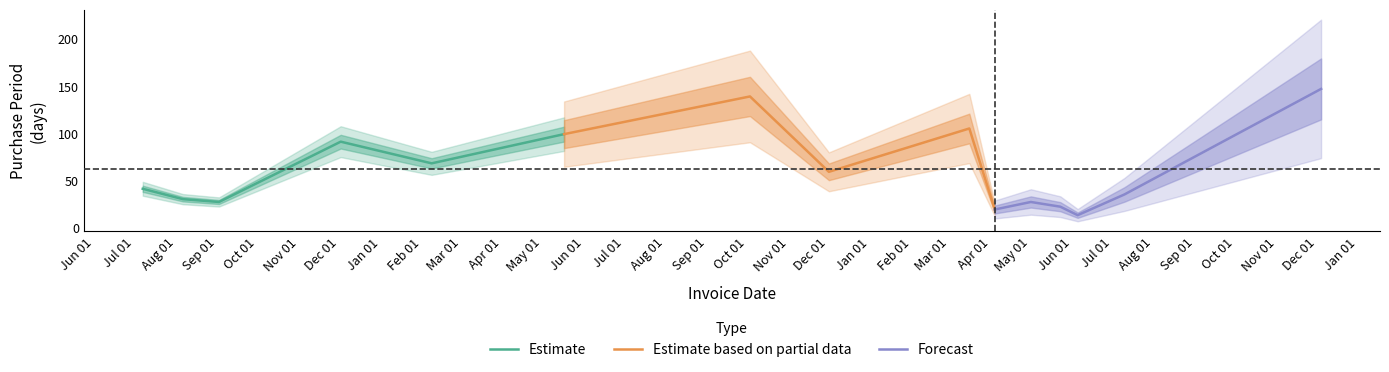

Is it true that the value at 2017-03-16 is 169?

False